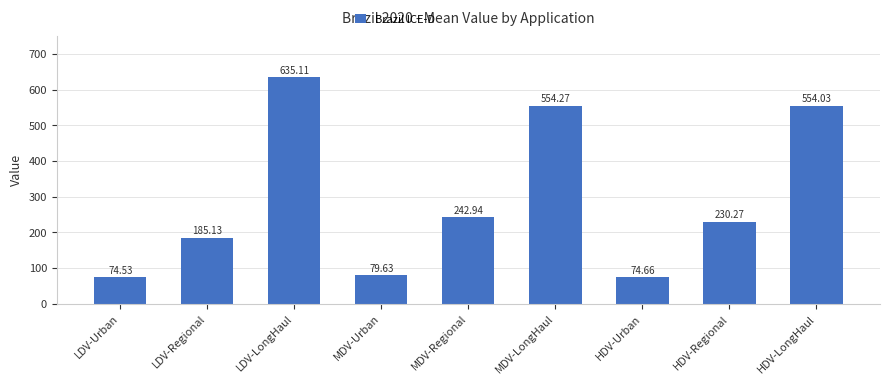

List the labels in order of value, smallest first.

LDV-Urban, HDV-Urban, MDV-Urban, LDV-Regional, HDV-Regional, MDV-Regional, HDV-LongHaul, MDV-LongHaul, LDV-LongHaul